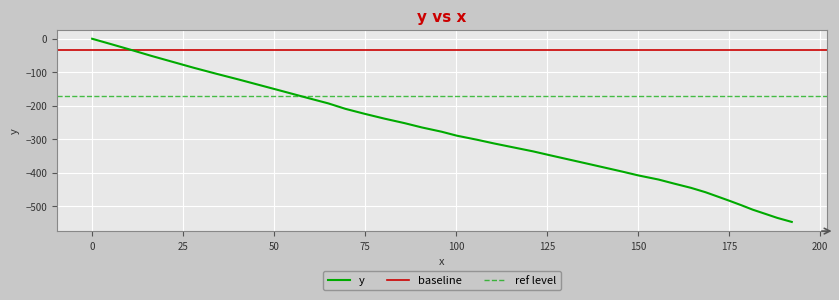

True or false: there are more than 2 points higher than both neighbors.

False